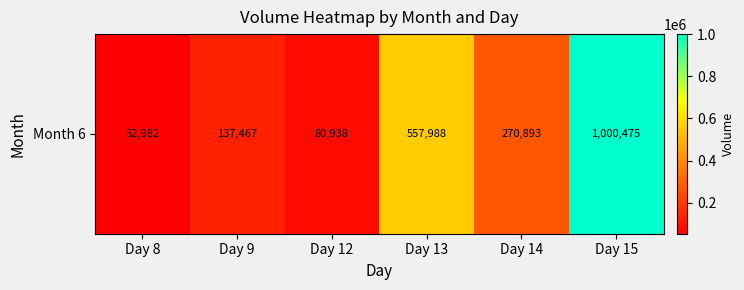

Rank the categories by value from highest to lowest.

Day 15, Day 13, Day 14, Day 9, Day 12, Day 8